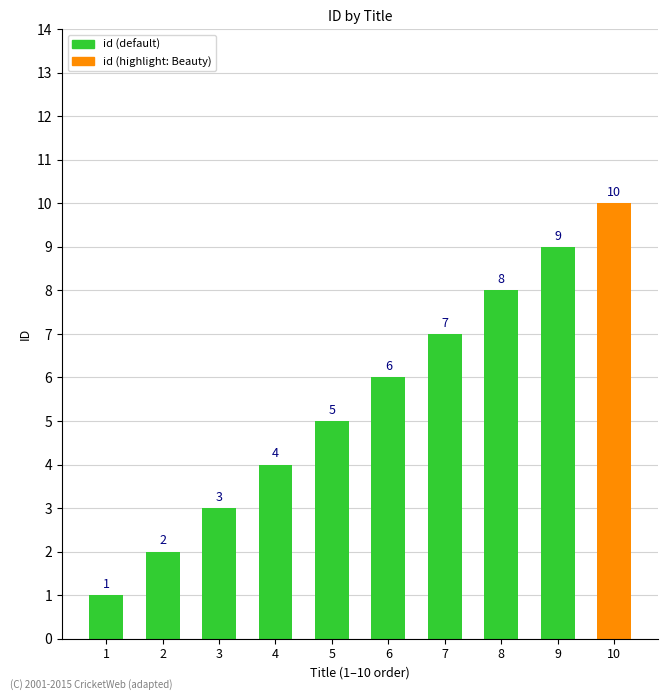

Read the value at 4.

4